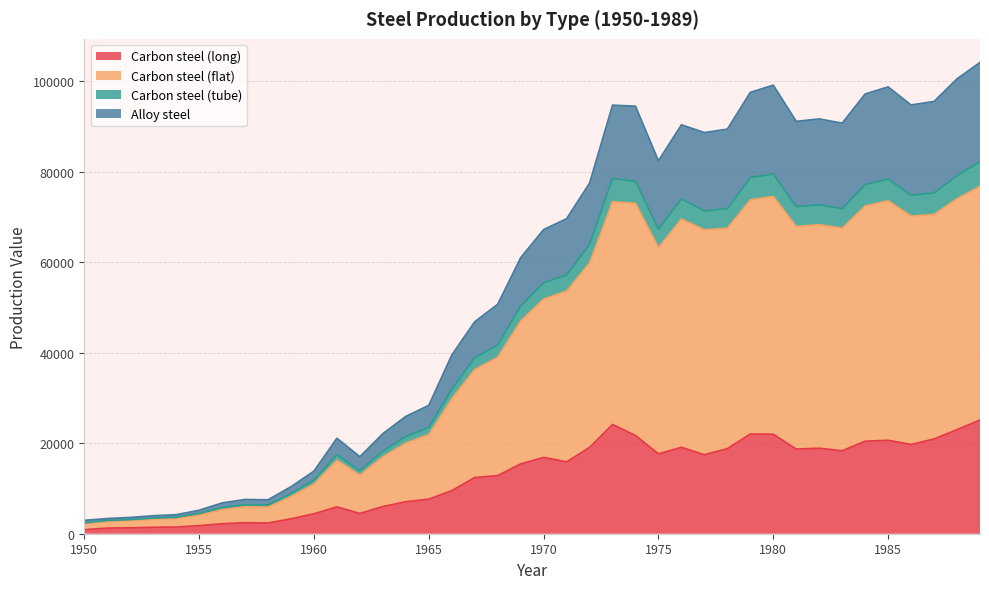

At which category is the sum across all series the highest?

1989